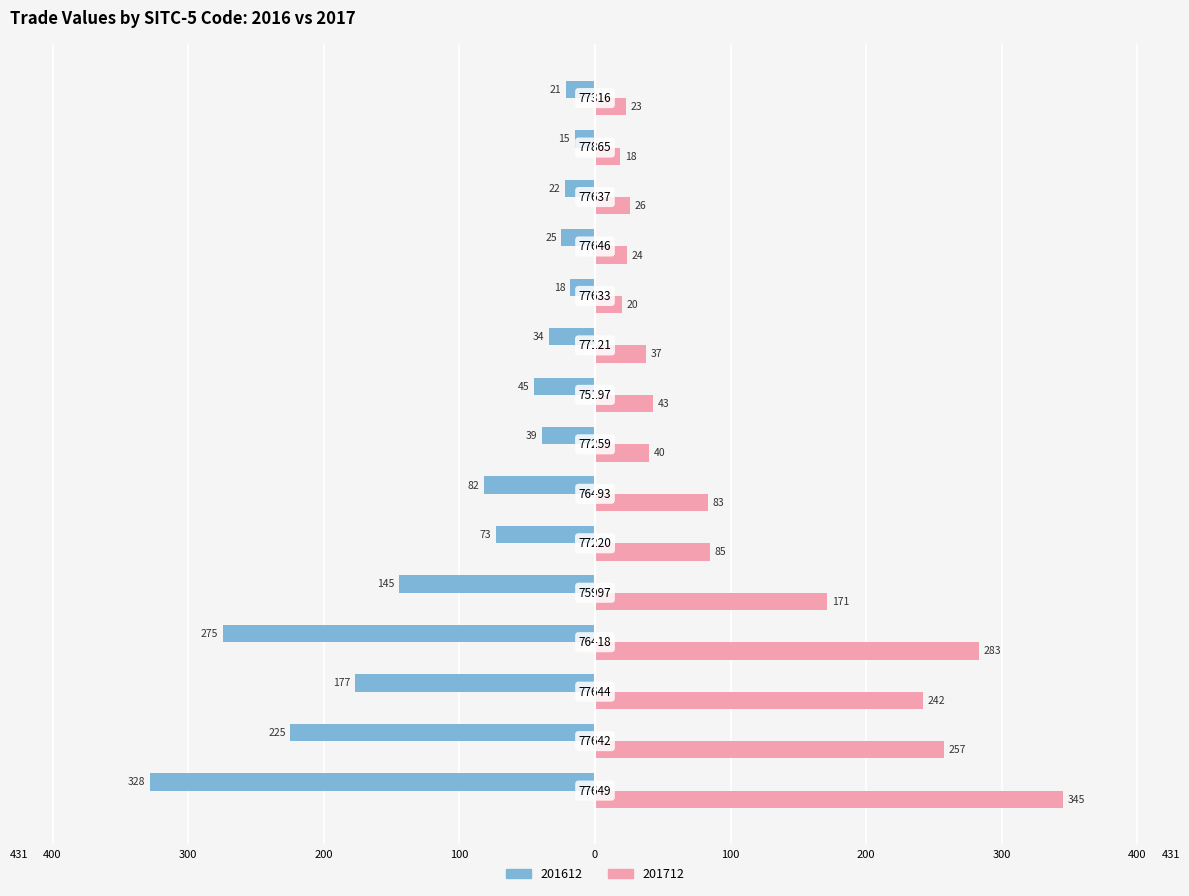

What are all the series names shown in the legend?

201612, 201712